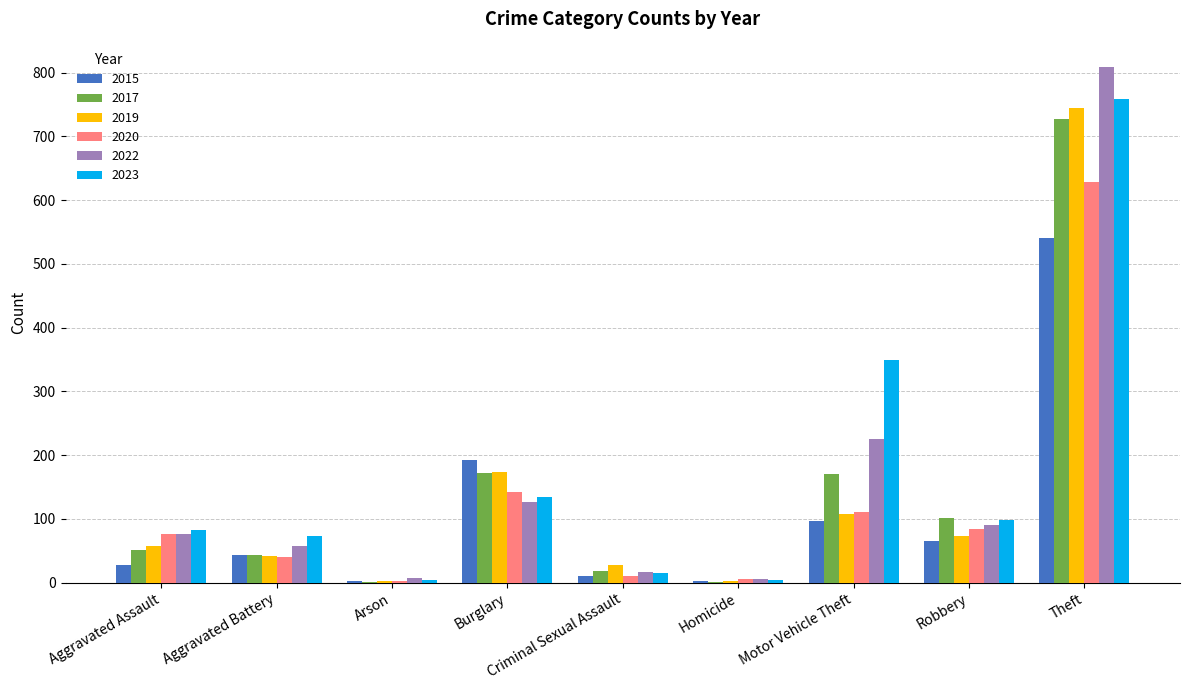

The 2015 series shows 97 at Robbery. True or false?

False